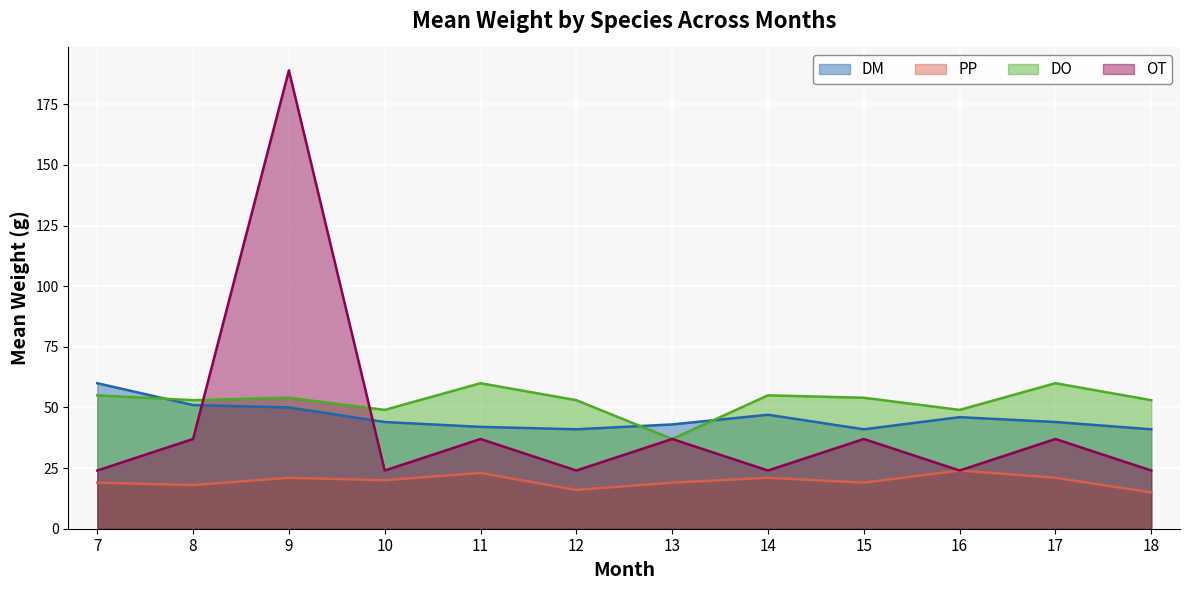

The DO series shows 66 at 16. True or false?

False